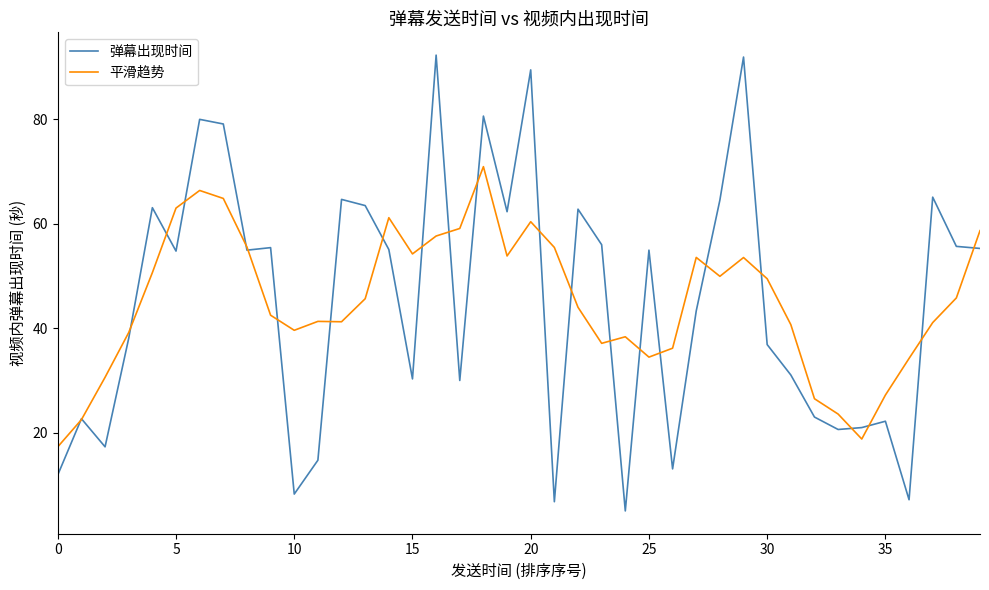

What is the minimum value for 平滑趋势?

17.3